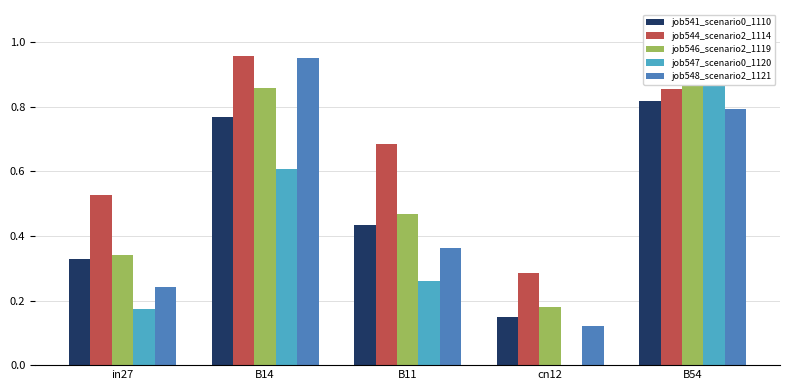

Is the value of job548_scenario2_1121 at B14 greater than the value of job541_scenario0_1110 at B11?

Yes